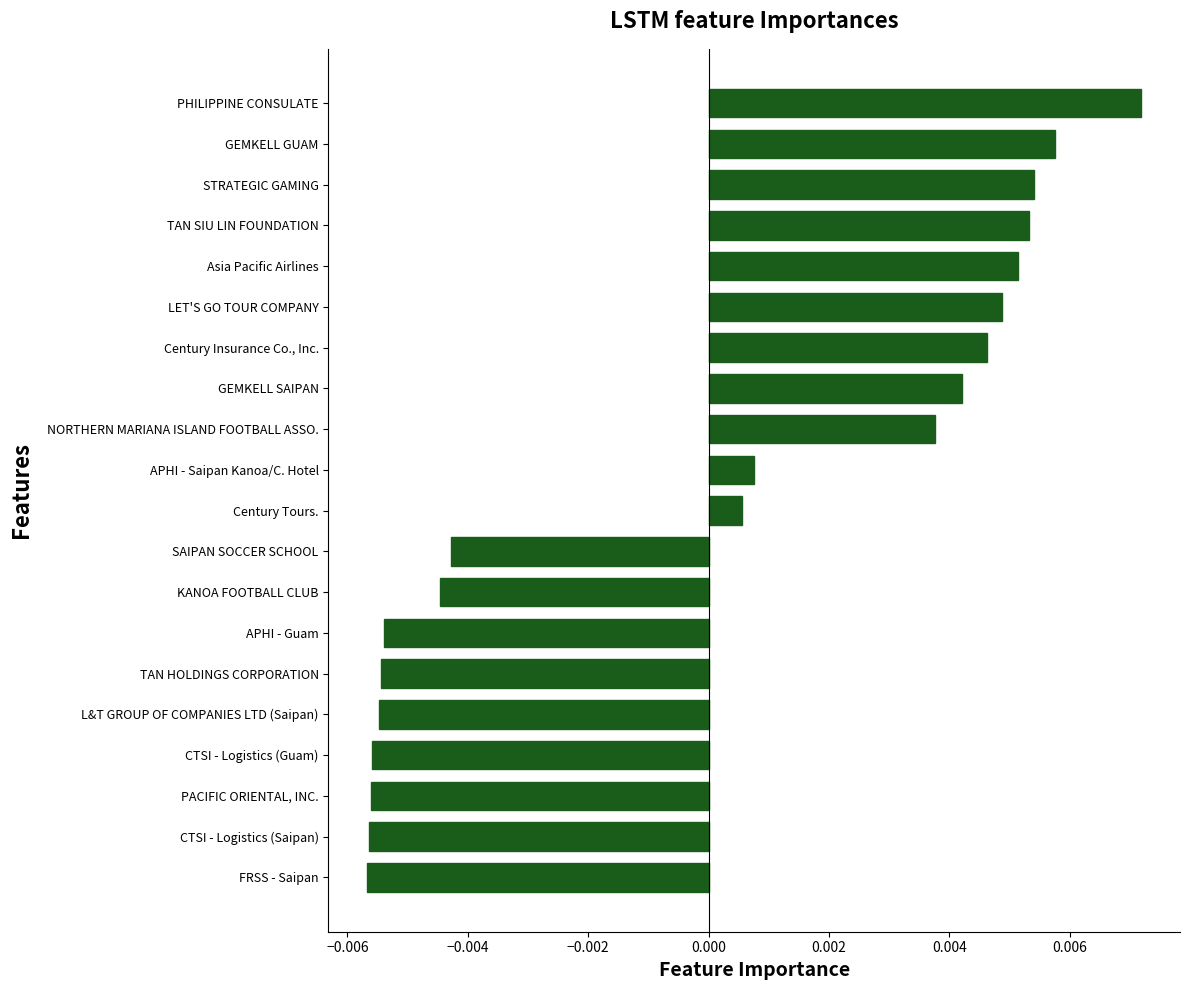

How many data points are less than 0?

9